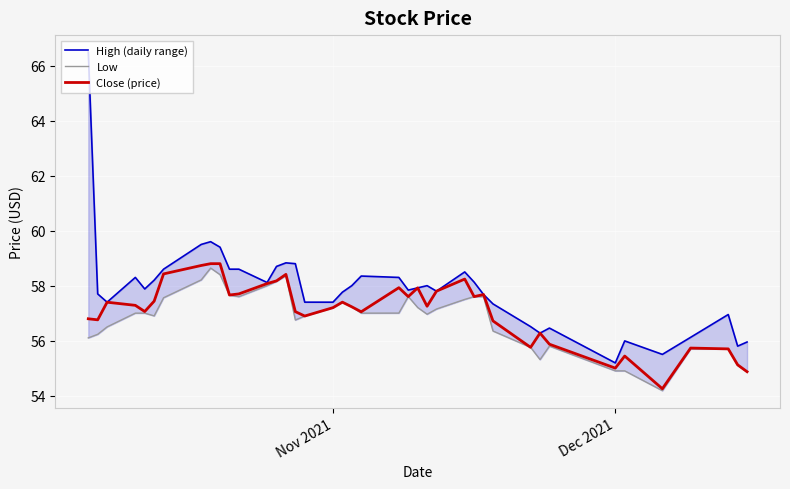

What is the highest value of the Close (price) series?

58.8